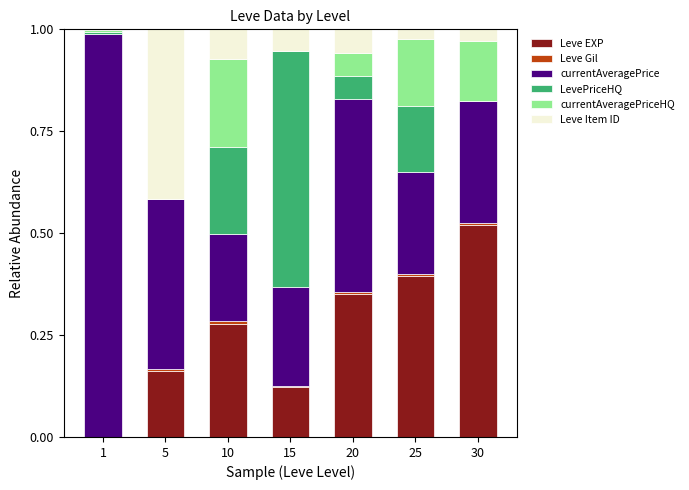

At which category is the sum across all series the highest?

10